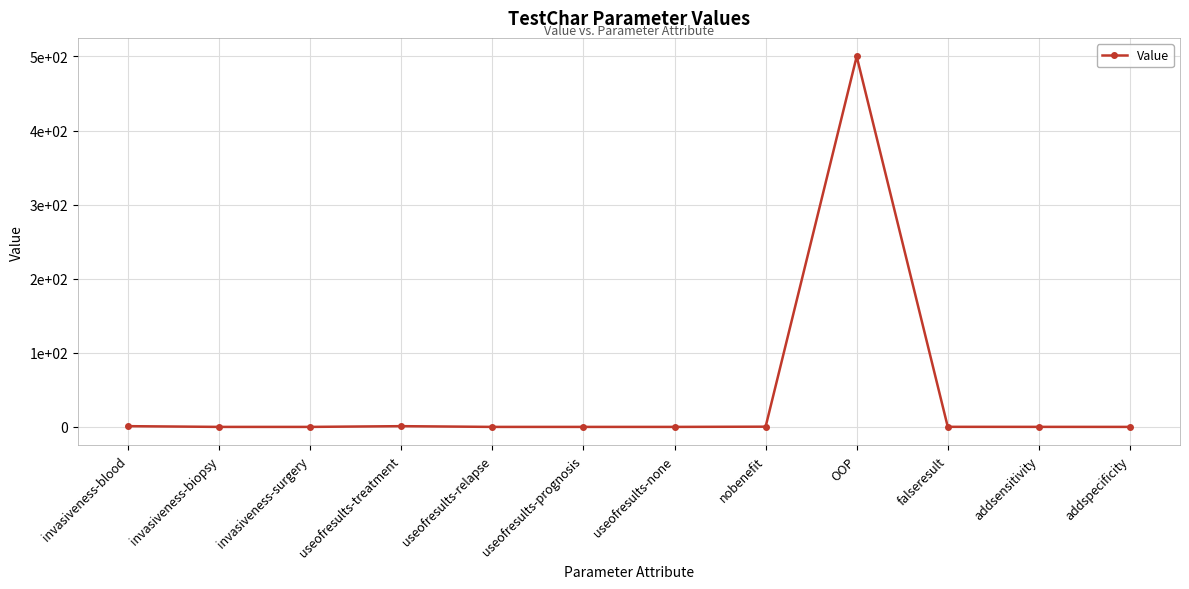

At which category does the data reach its first local peak?

useofresults-treatment